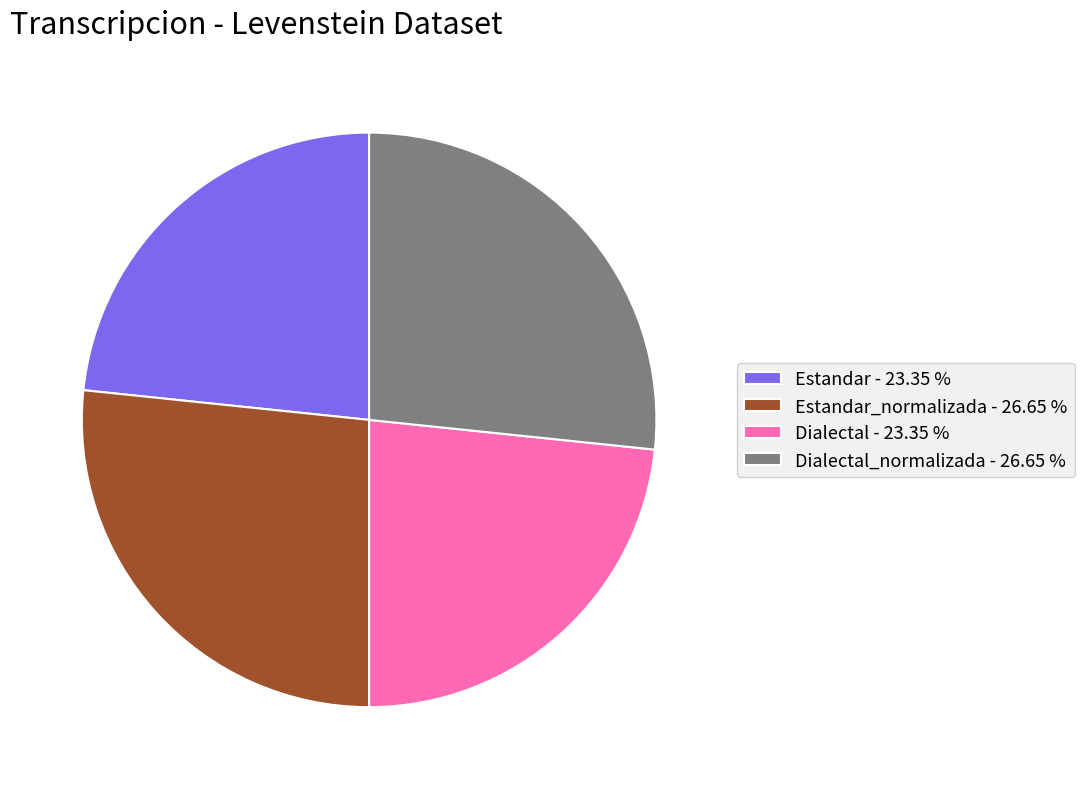

Does Dialectal_normalizada - 26.65 % represent more than half of the total?

No